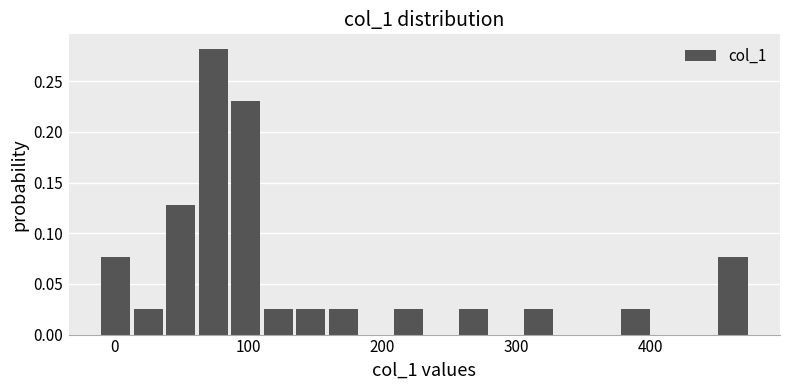

Read against the x-axis, roughly where is the centre of the tallest bar?

70